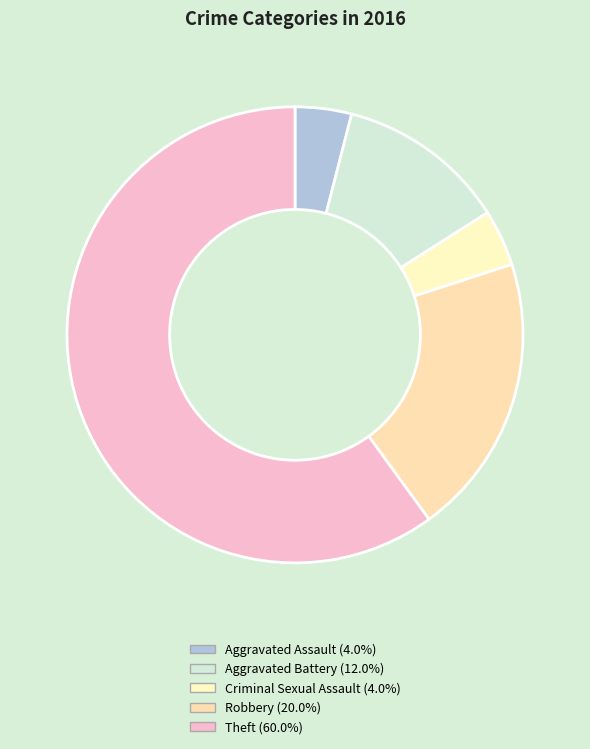

What is the total percentage of Aggravated Assault and Robbery?

24.0%